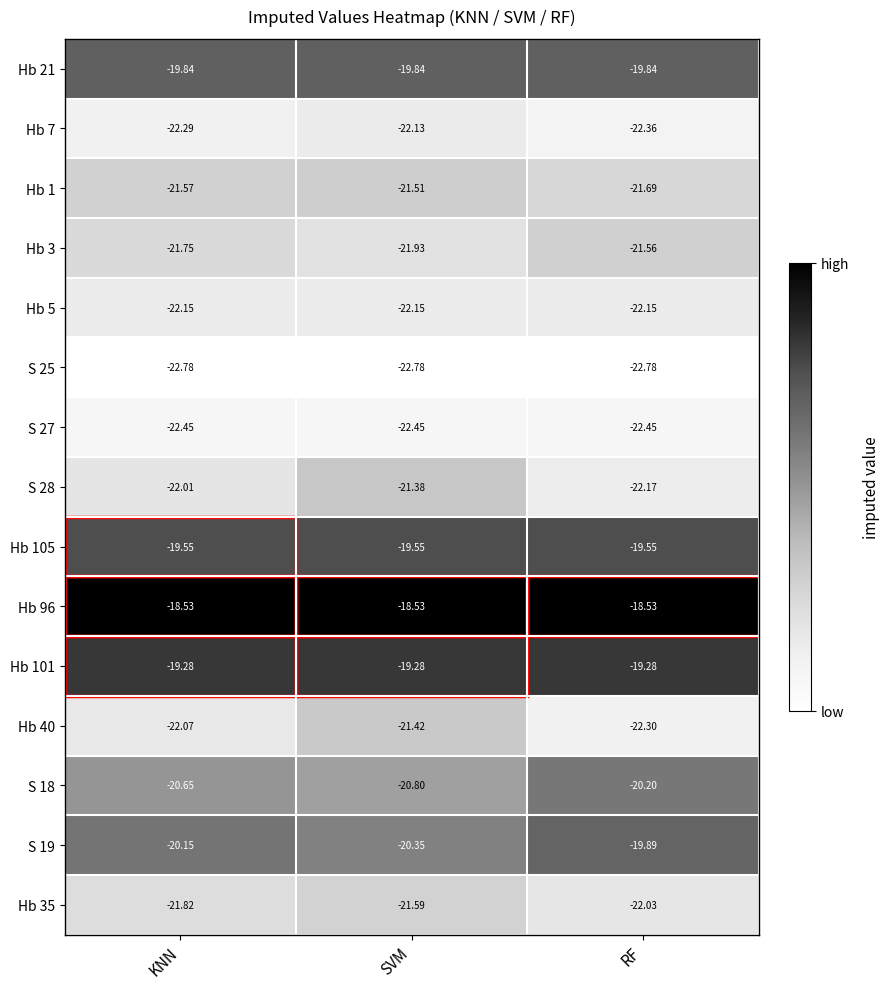

What is the total value across all series at KNN?

-316.9